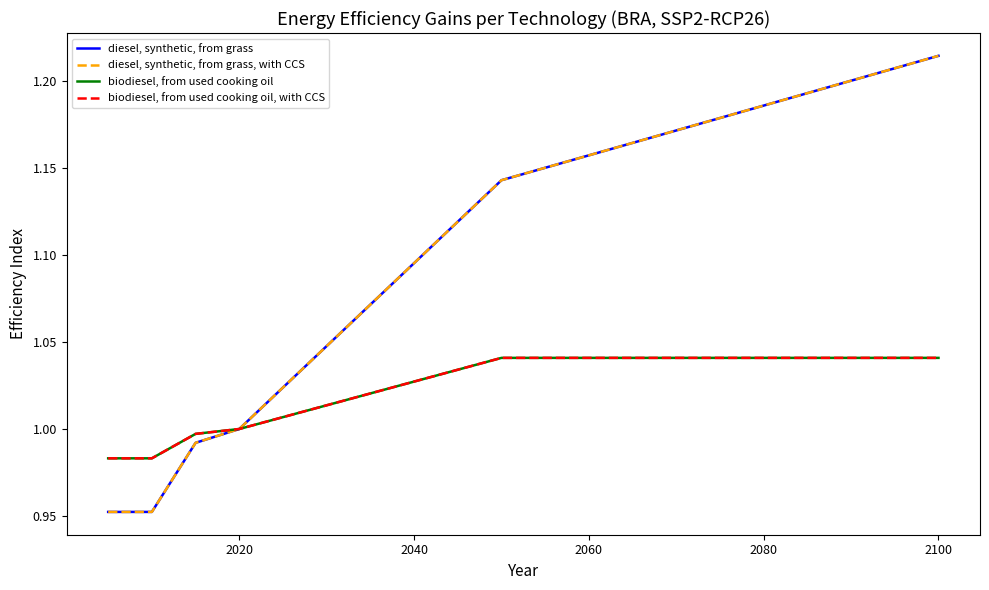

Which series has the largest range (max minus min)?

diesel, synthetic, from grass, with CCS